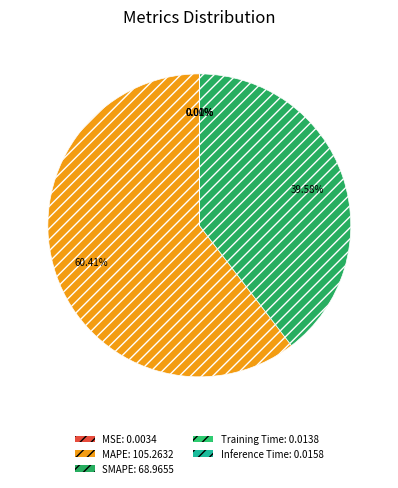

Count the number of slices in the pie.

5